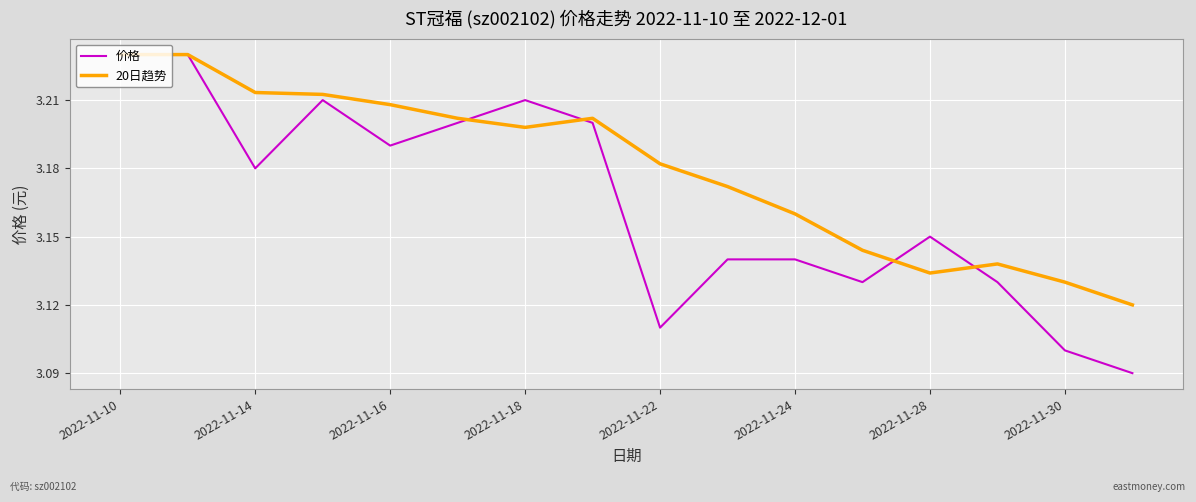

How many 20日趋势 values are between 3 and 4?

16